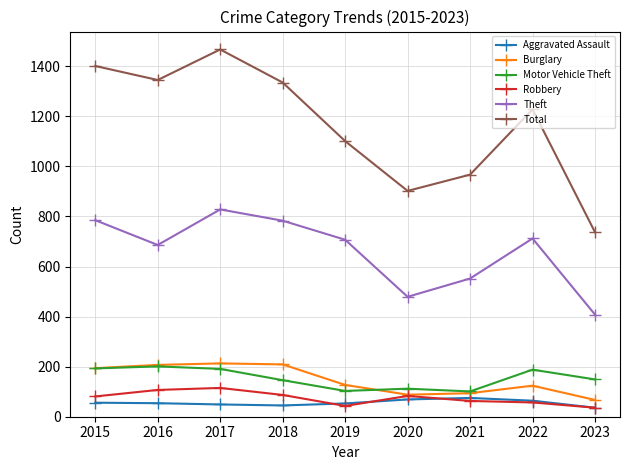

How many distinct data groups are displayed?

6